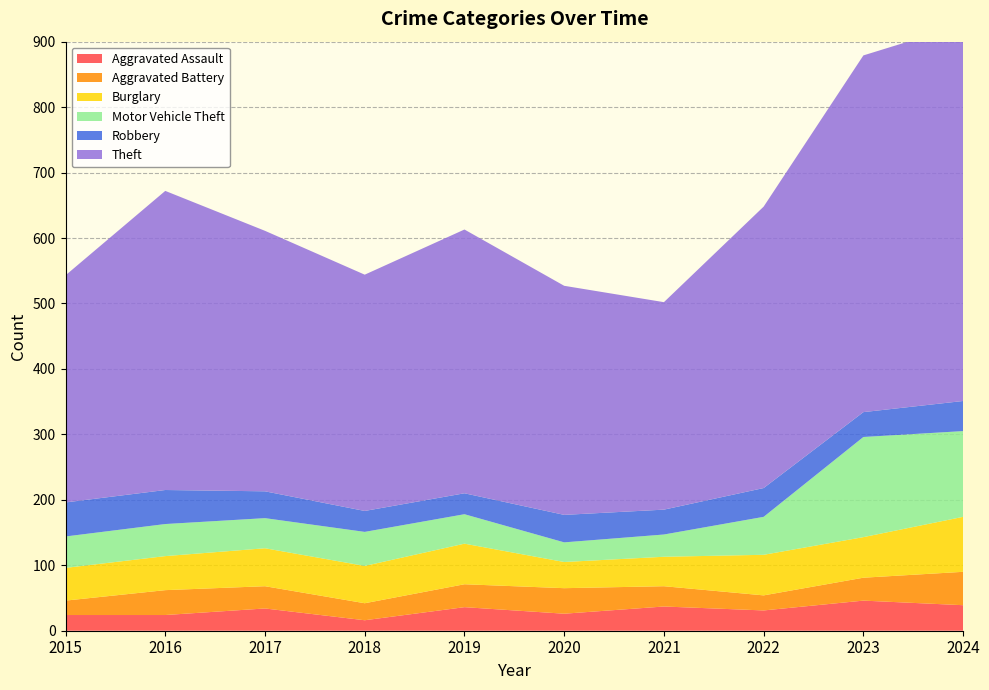

Reading left to right, extract all data points from this chart.

Aggravated Assault: 2015=24	2016=24	2017=34	2018=16	2019=36	2020=26	2021=37	2022=31	2023=46	2024=39
Aggravated Battery: 2015=22	2016=38	2017=34	2018=26	2019=35	2020=39	2021=31	2022=23	2023=35	2024=51
Burglary: 2015=50	2016=52	2017=58	2018=57	2019=62	2020=40	2021=45	2022=62	2023=62	2024=84
Motor Vehicle Theft: 2015=48	2016=49	2017=46	2018=52	2019=45	2020=30	2021=34	2022=58	2023=153	2024=131
Robbery: 2015=52	2016=52	2017=41	2018=32	2019=32	2020=42	2021=38	2022=44	2023=38	2024=46
Theft: 2015=347	2016=457	2017=398	2018=361	2019=403	2020=350	2021=317	2022=430	2023=545	2024=575